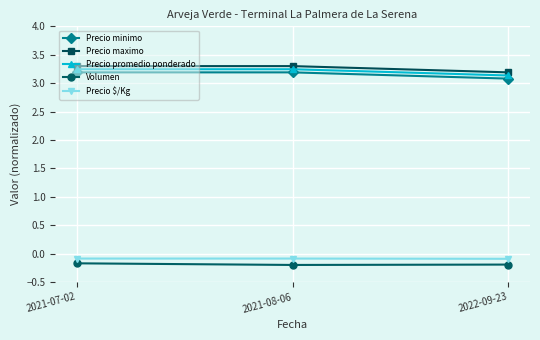

What is the value of the Precio $/Kg point at the 1st from the left?

-0.1